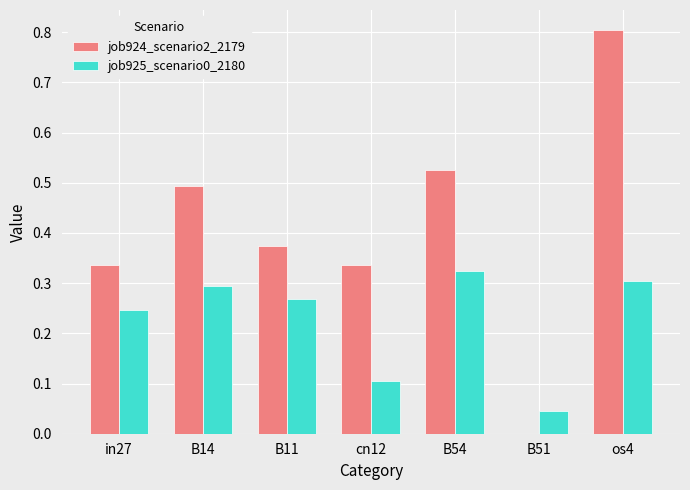

What is the total value across all series at os4?

1.1